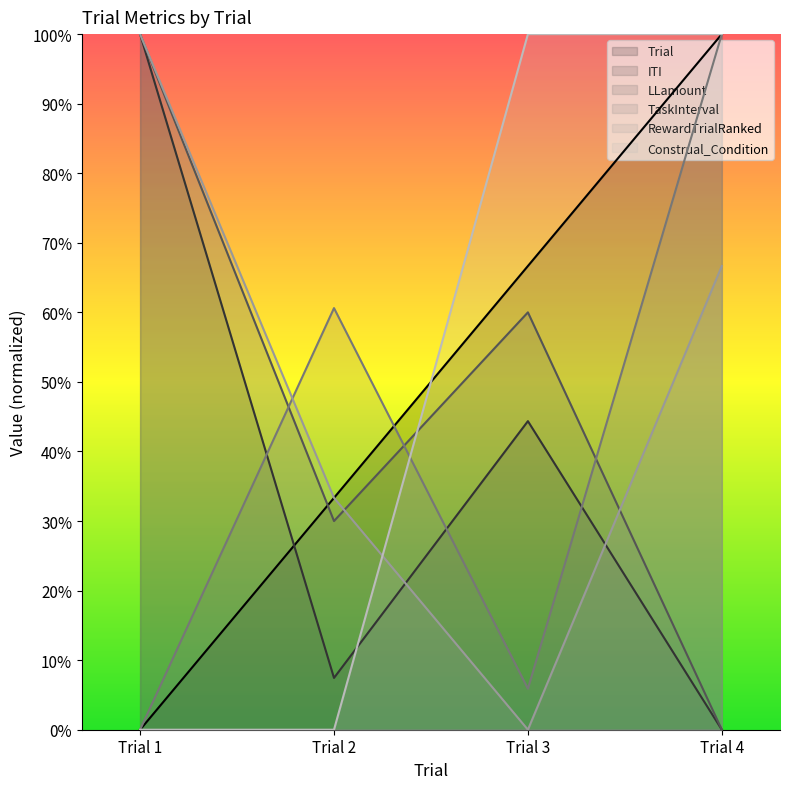

How many distinct data groups are displayed?

6